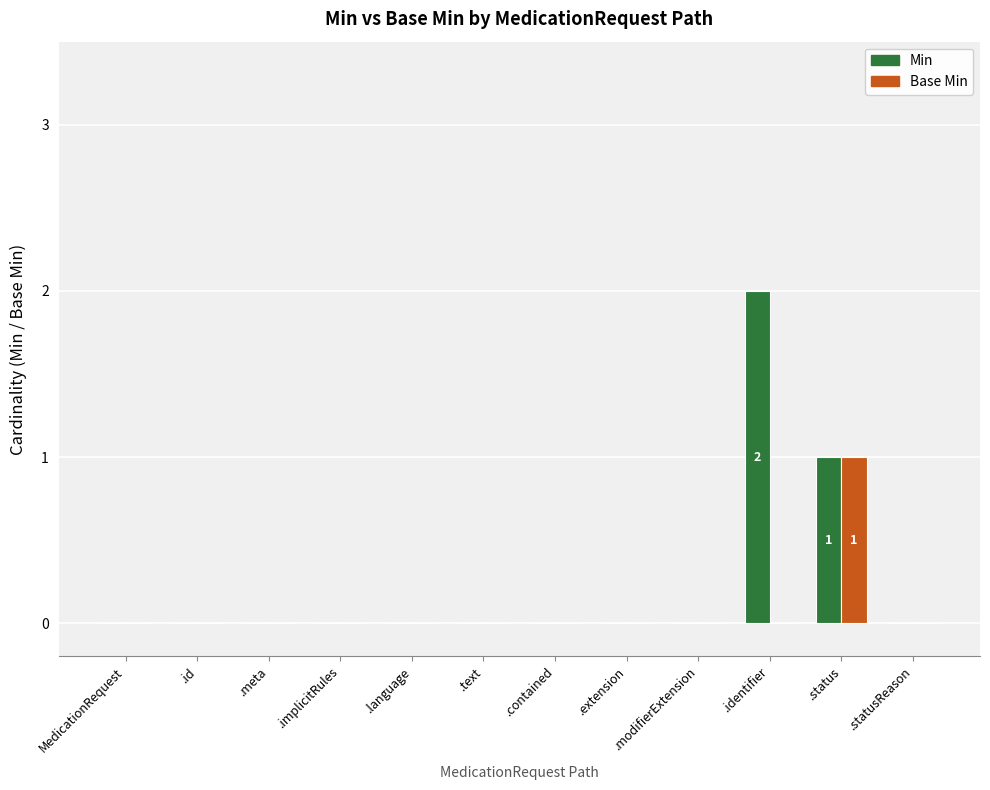

The Min series shows 1 at .contained. True or false?

False